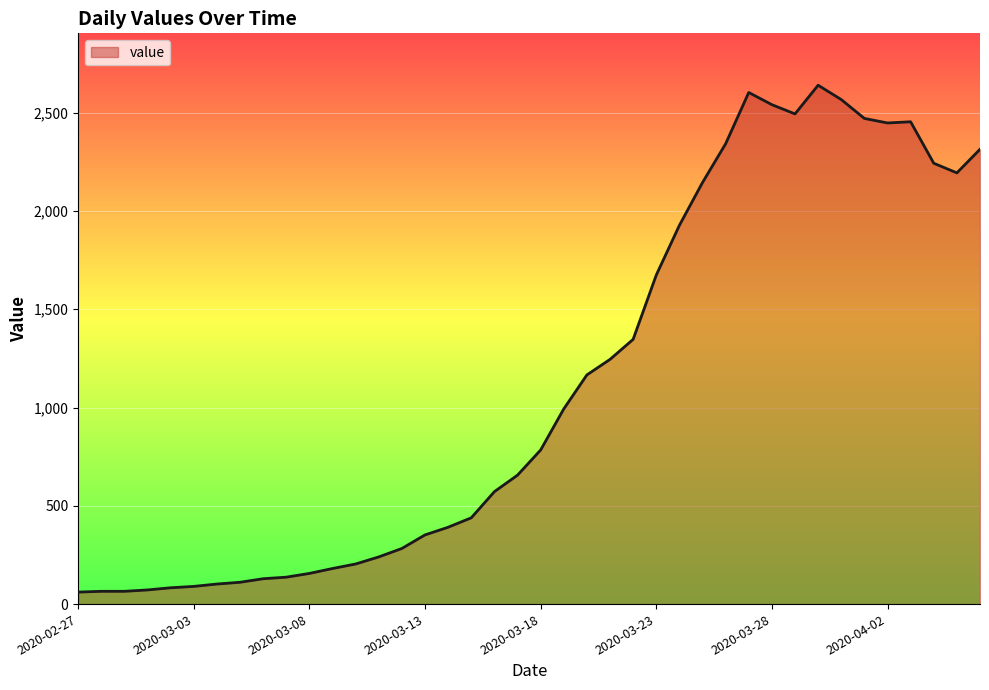

What is the greatest value displayed?

2640